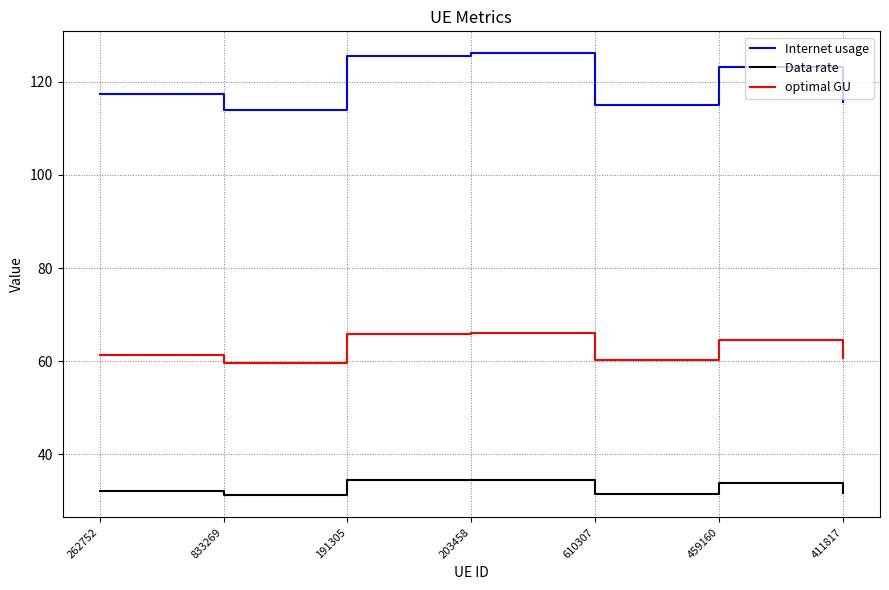

How many lines are shown in the chart?

3